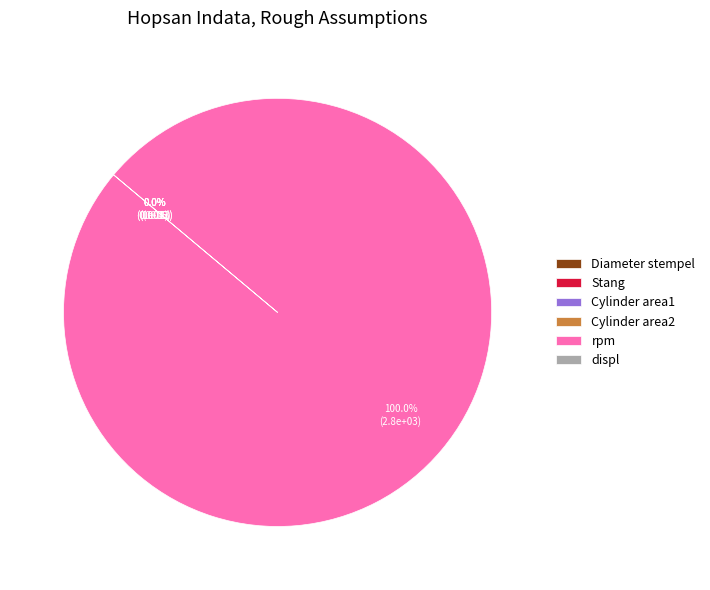

Which category accounts for the majority?

rpm